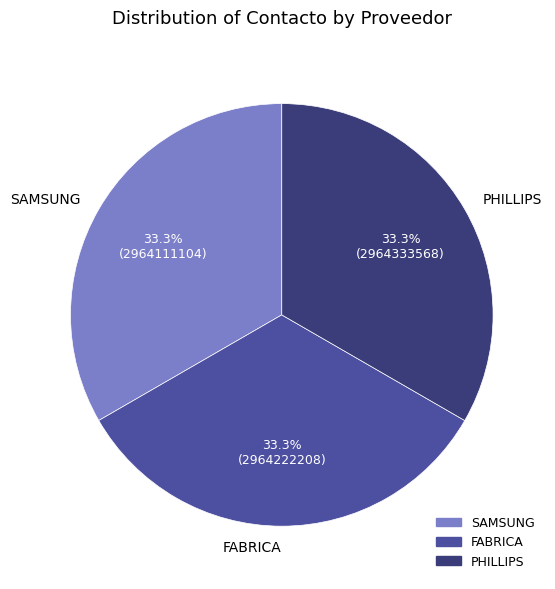

What percentage is the PHILLIPS slice, to the nearest percent?

33%